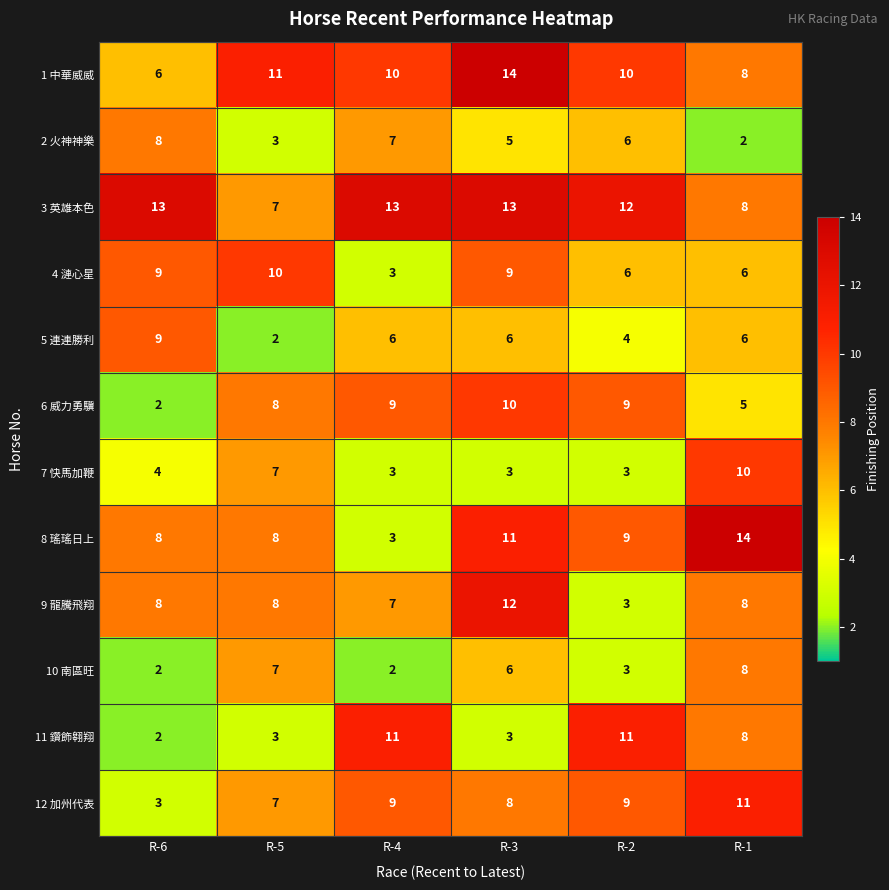

At which category is the sum across all series the highest?

R-3